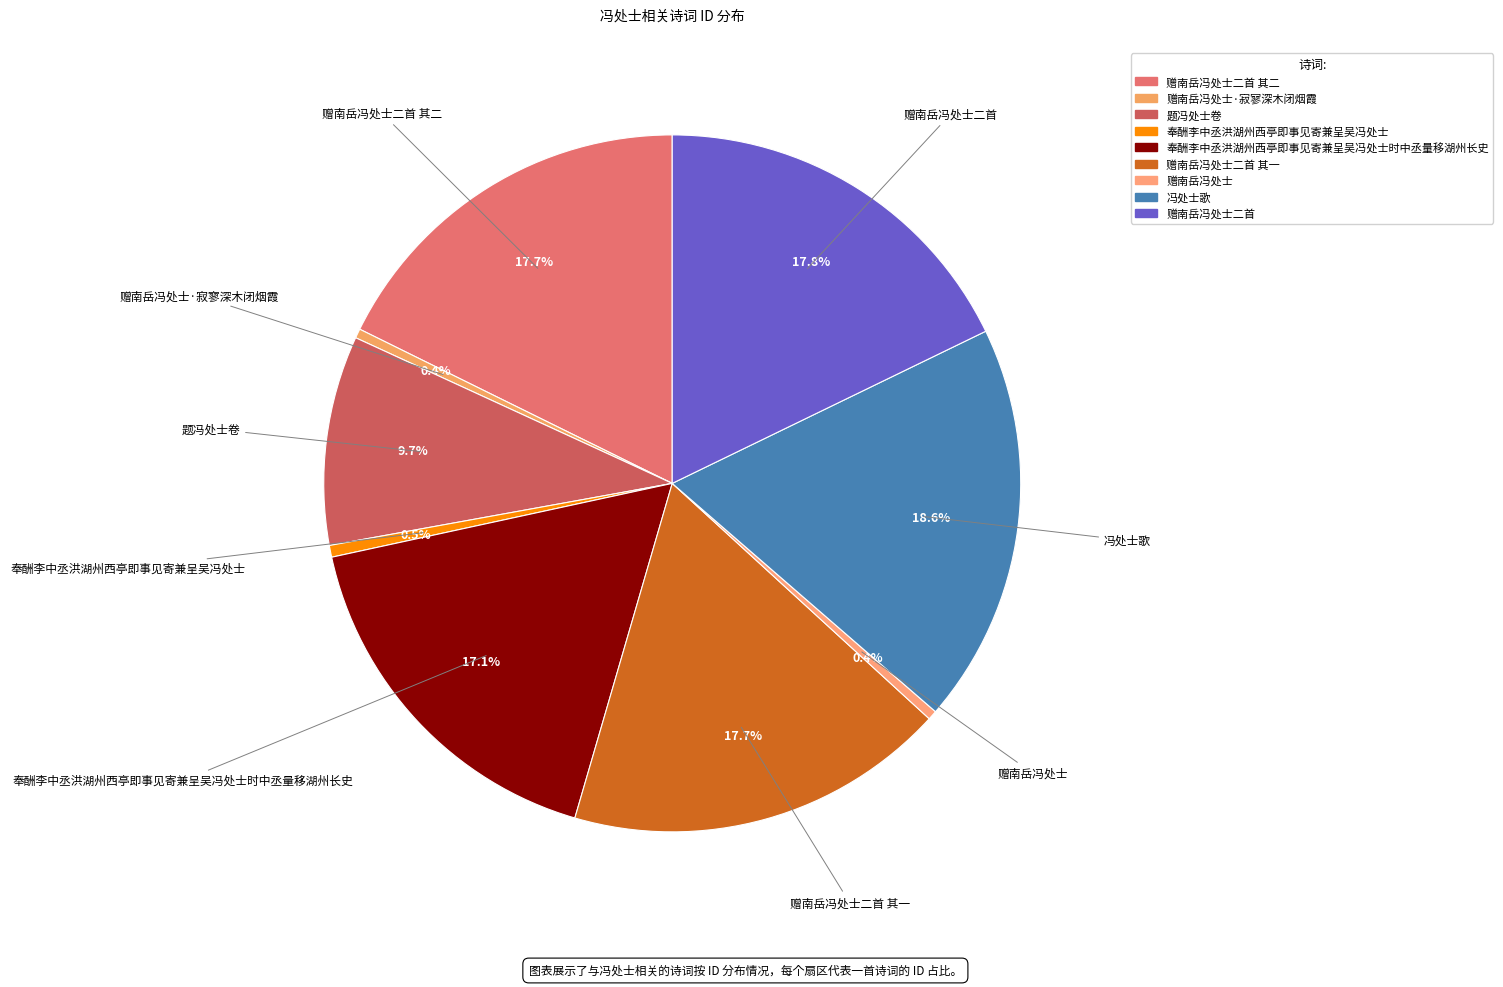

How many slices are in this pie chart?

9